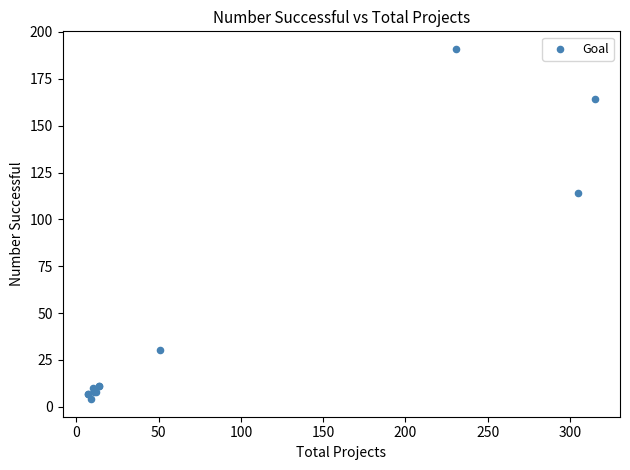

What Y value in the scatter plot is closest to 97?

114